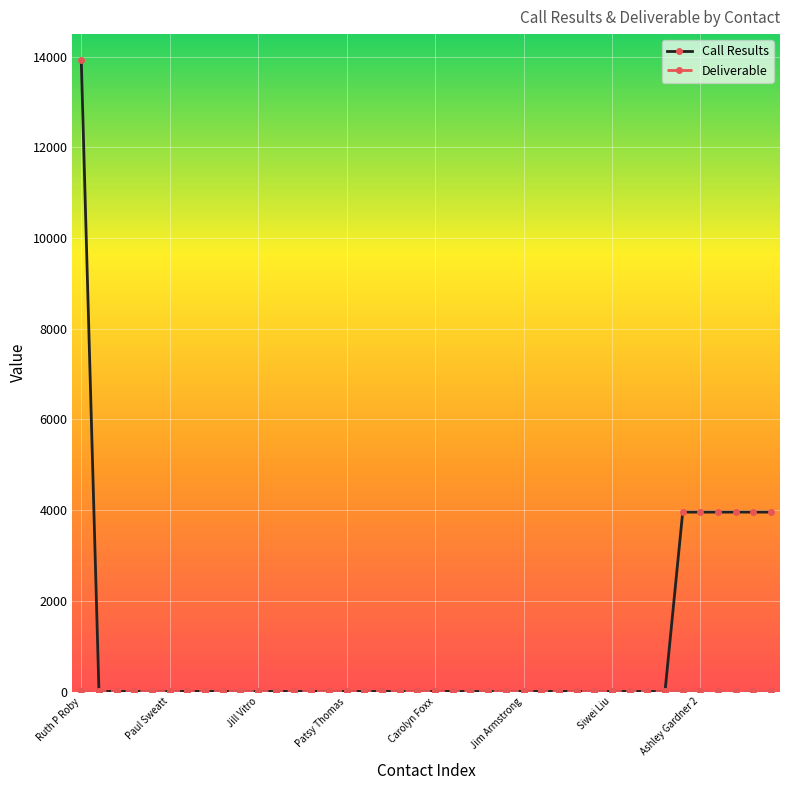

Which series has the largest total across all categories?

Call Results